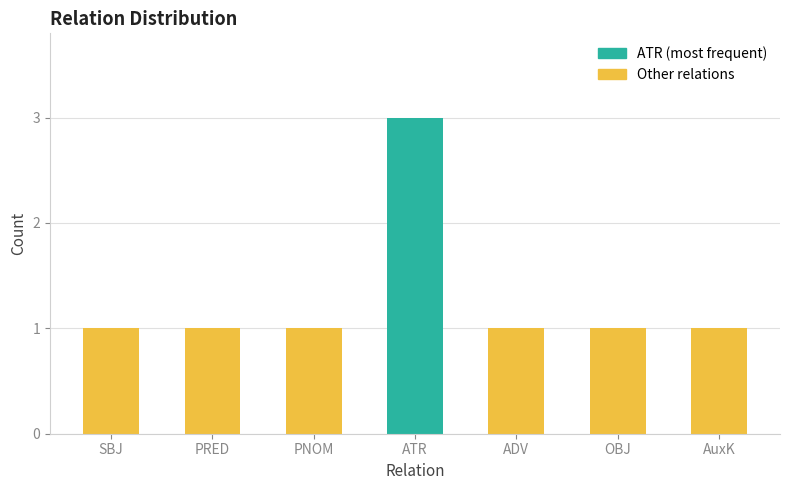

Is it true that the value at PNOM is 1?

True